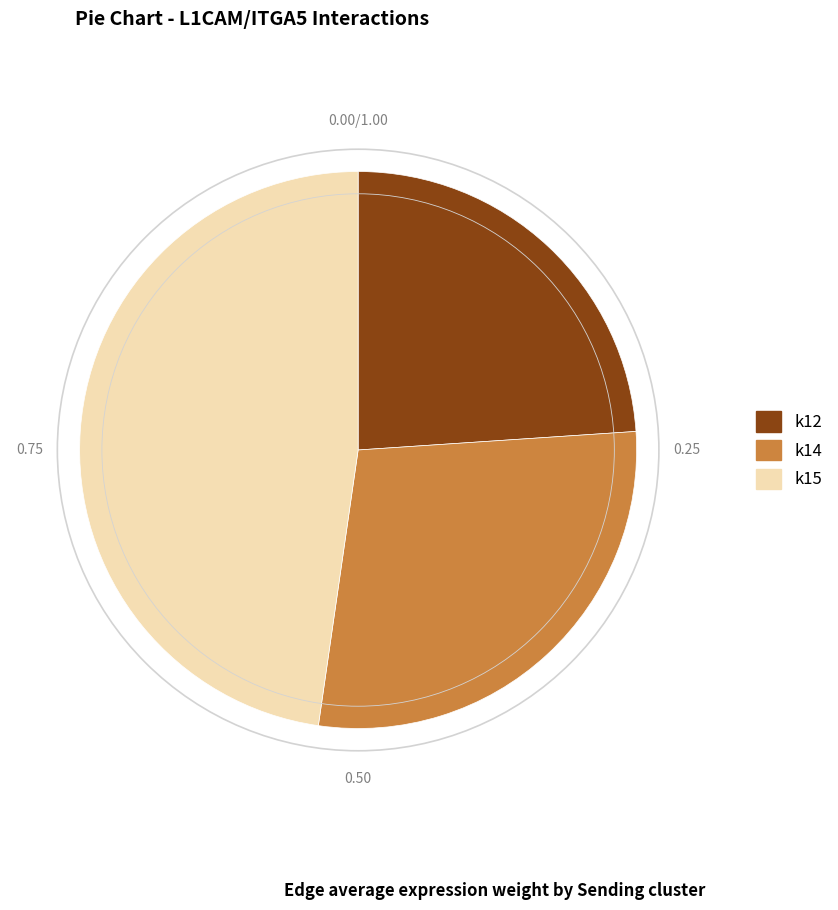

Which has a higher value, k14 or k12?

k14